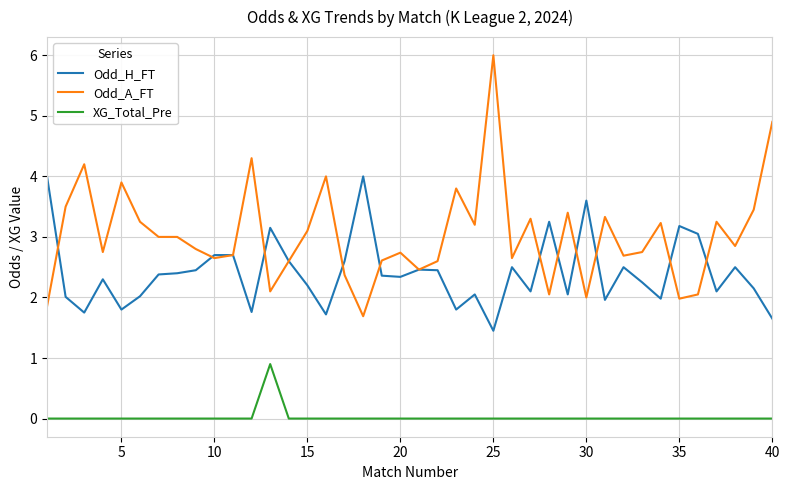

Which series has the widest spread of values?

Odd_A_FT